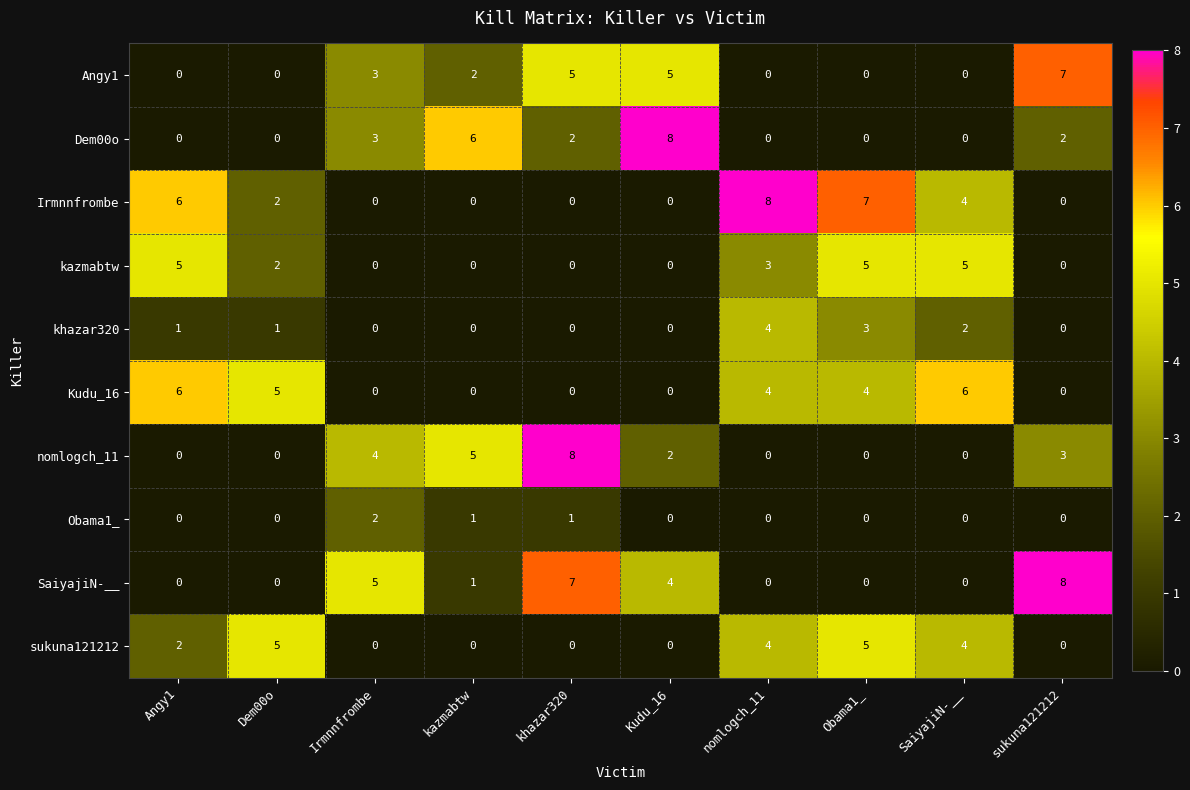

Between Dem00o and khazar320, which series saw the biggest shift?

nomlogch_11